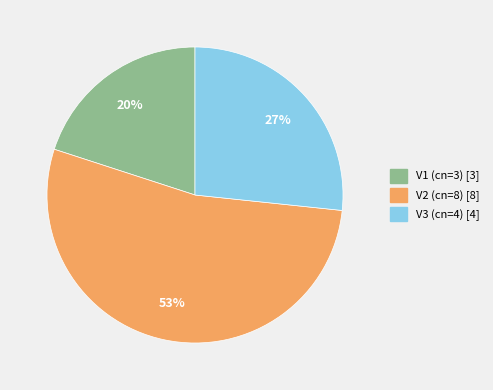

Which category has the smallest portion of the pie?

V1 (cn=3)